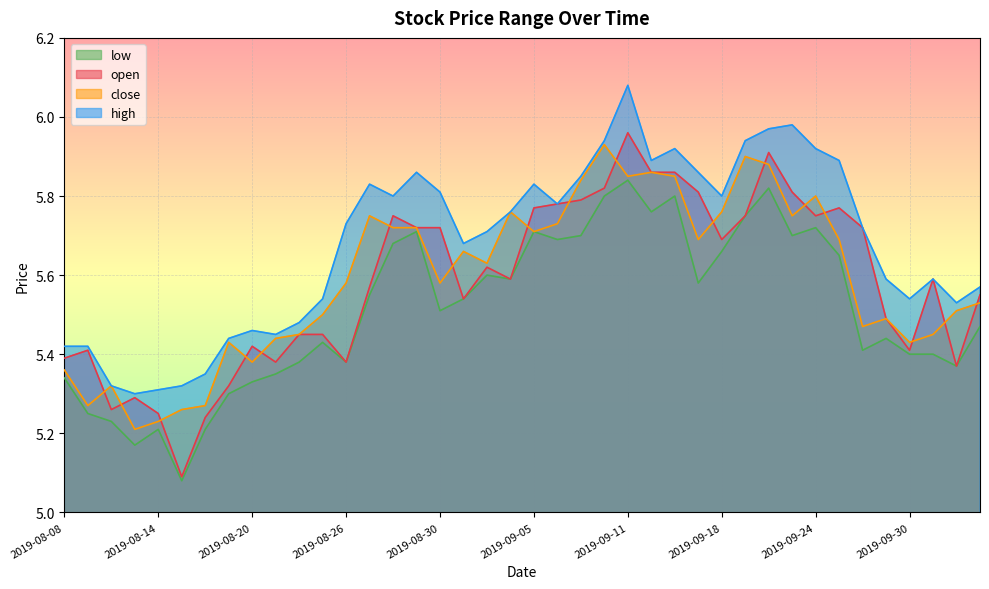

What is the value of the high point at the 3rd from the left?

5.3